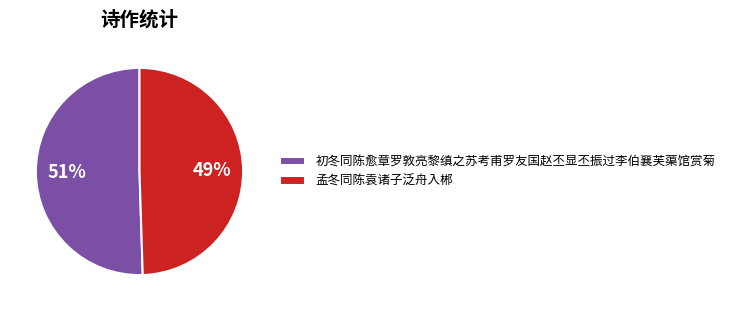

The 初冬同陈愈章罗敦亮黎缜之苏考甫罗友国赵丕显丕振过李伯襄芙蕖馆赏菊 slice represents 63% of the pie. True or false?

False